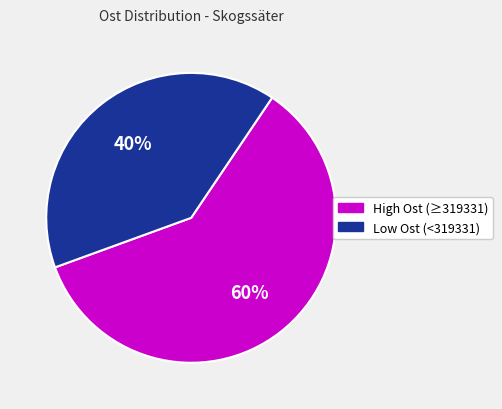

To the nearest percent, what is the average slice percentage?

50%